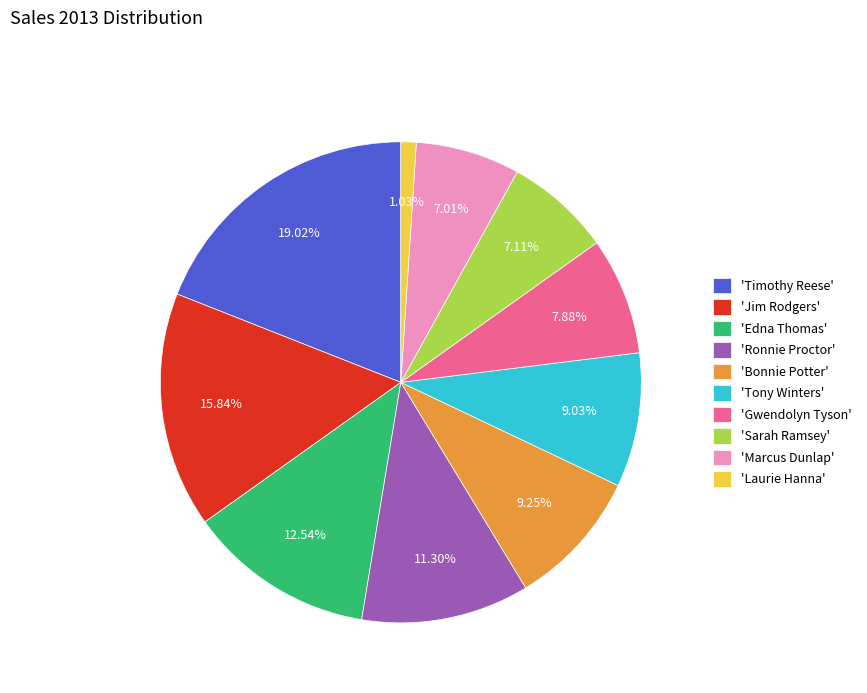

Combined, do 'Tony Winters' and 'Sarah Ramsey' account for over 50%?

No